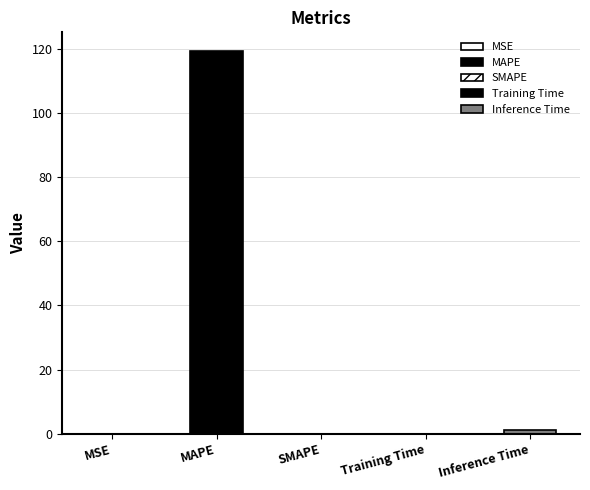

How many bars are there in total?

5